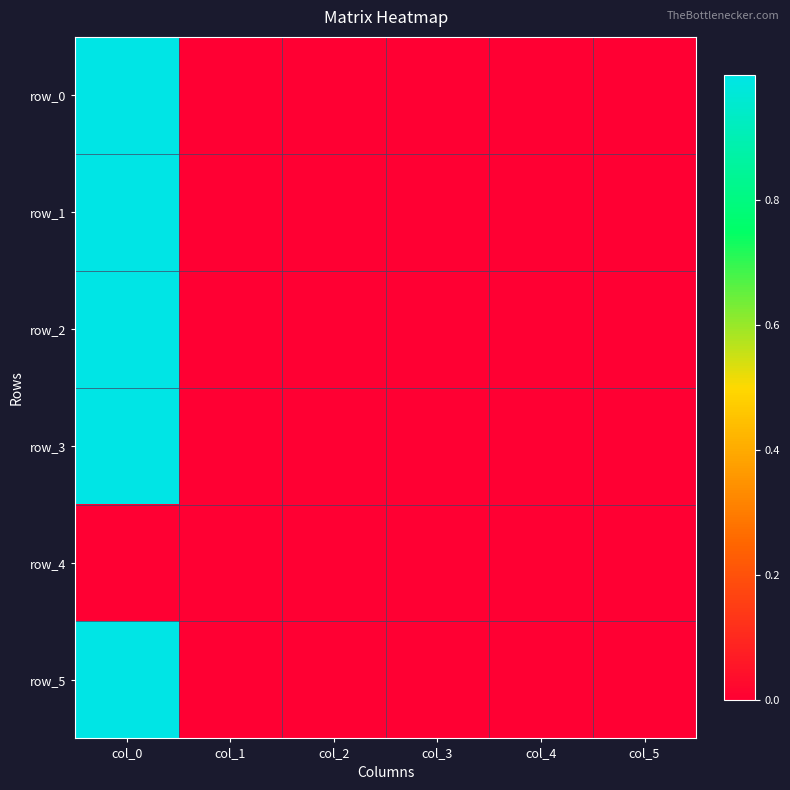

Which category has the lowest value across all series?

col_3